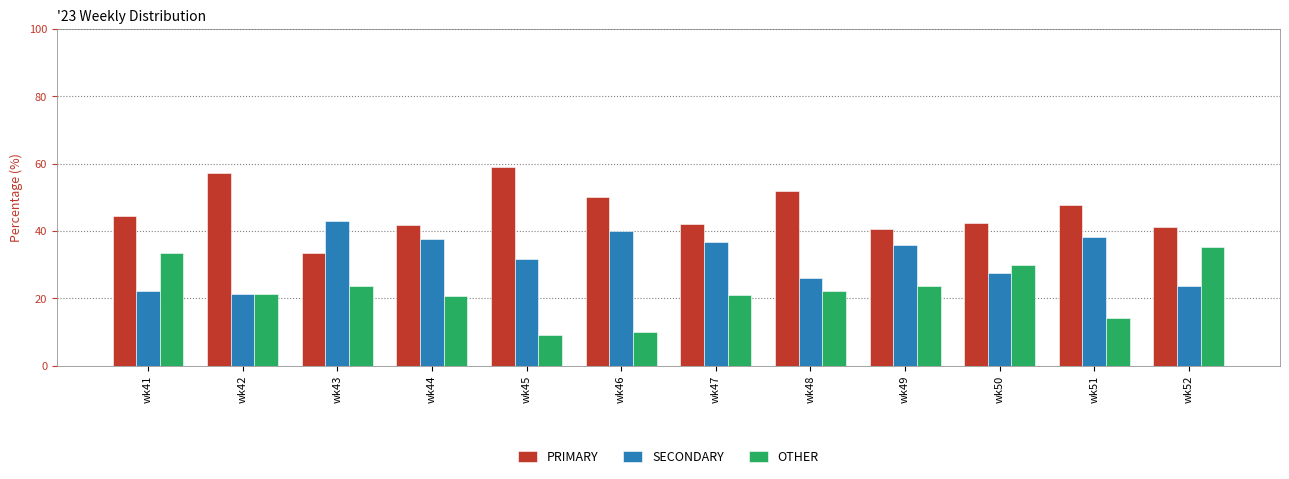

What is the total value across all series at wk43?

100.0